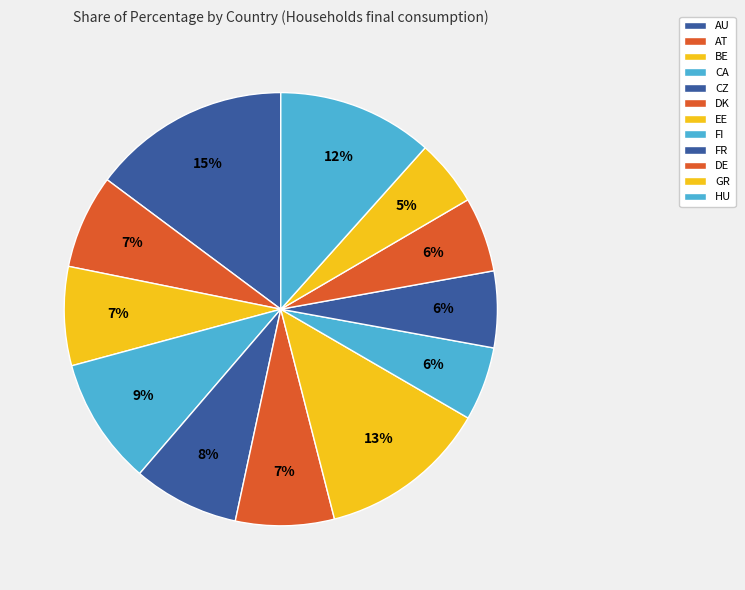

The CZ slice represents 2% of the pie. True or false?

False